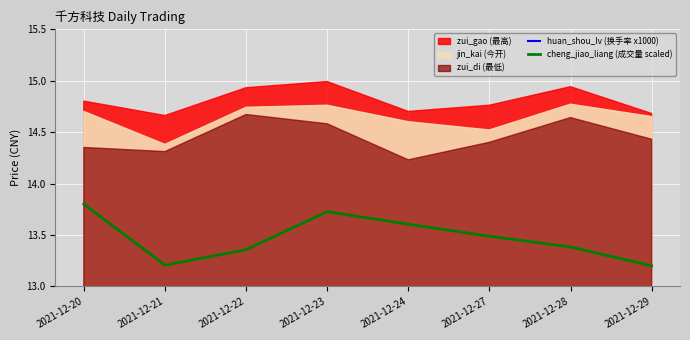

At which category does cheng_jiao_liang (成交量 scaled) reach its first local valley?

2021-12-21